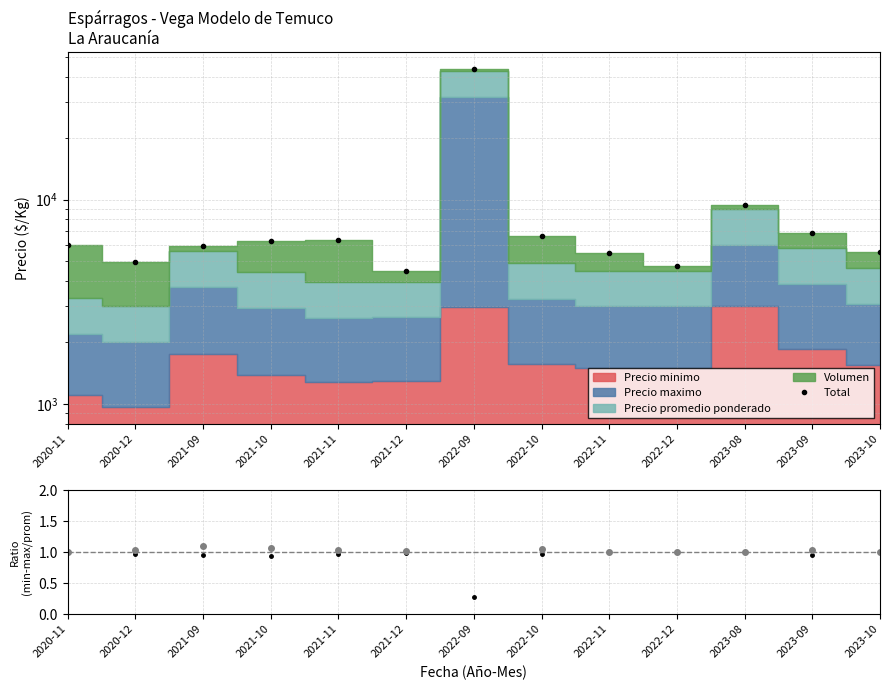

What is the label of the 2nd point from the right?

2023-09